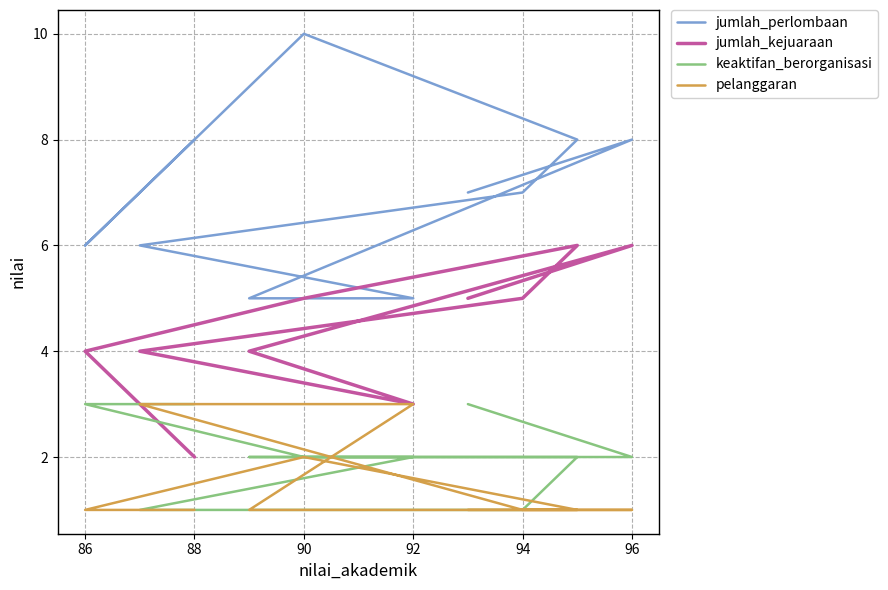

The jumlah_kejuaraan series shows 1 at 92. True or false?

False